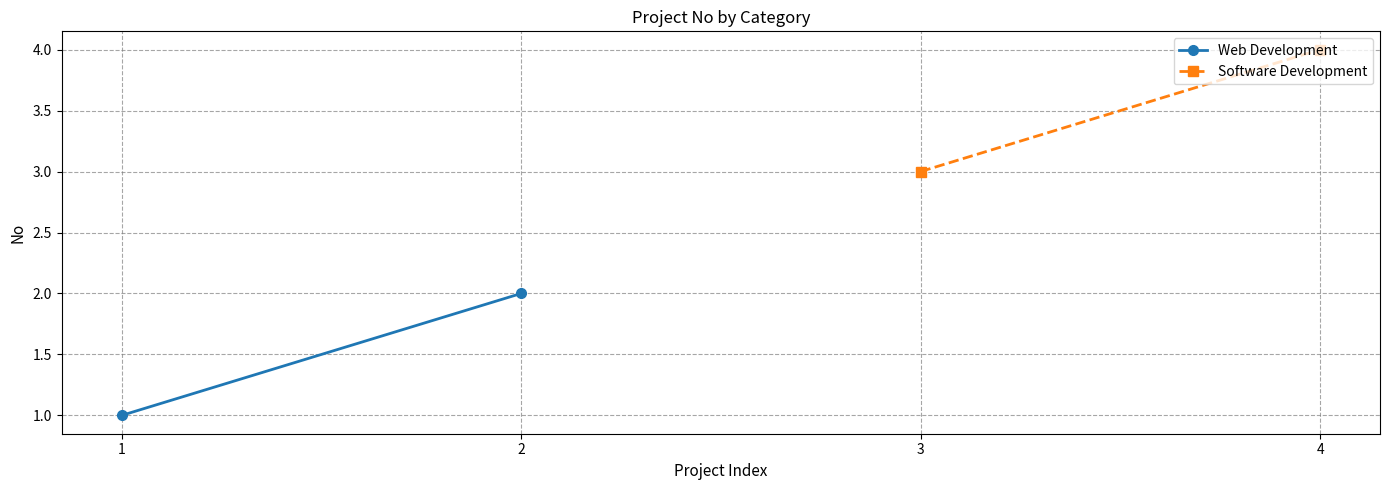

At which label is Web Development closest to 1?

1